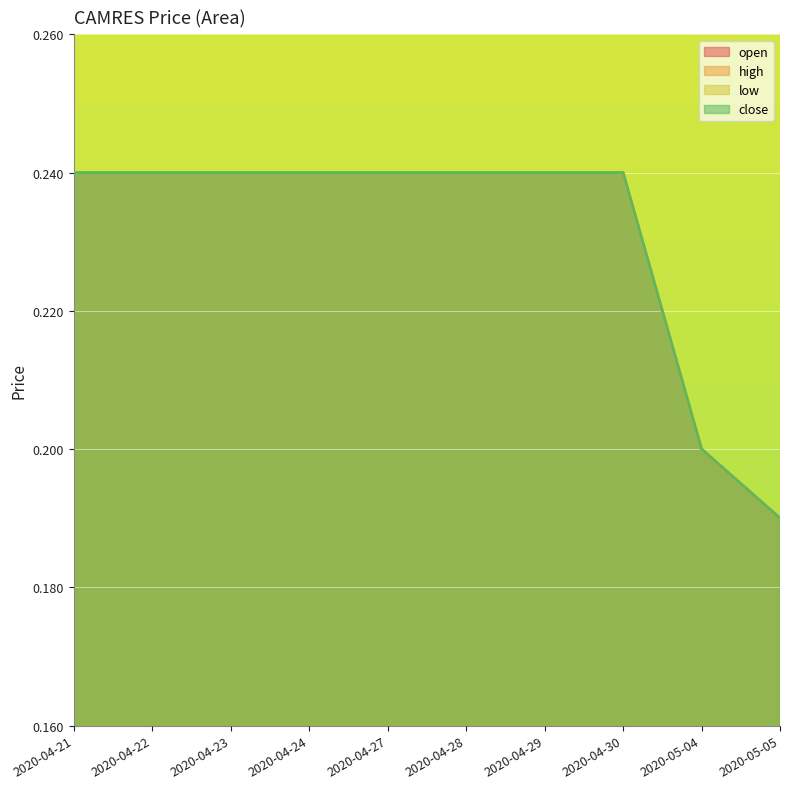

Where is high nearest to the value 0?

2020-05-05